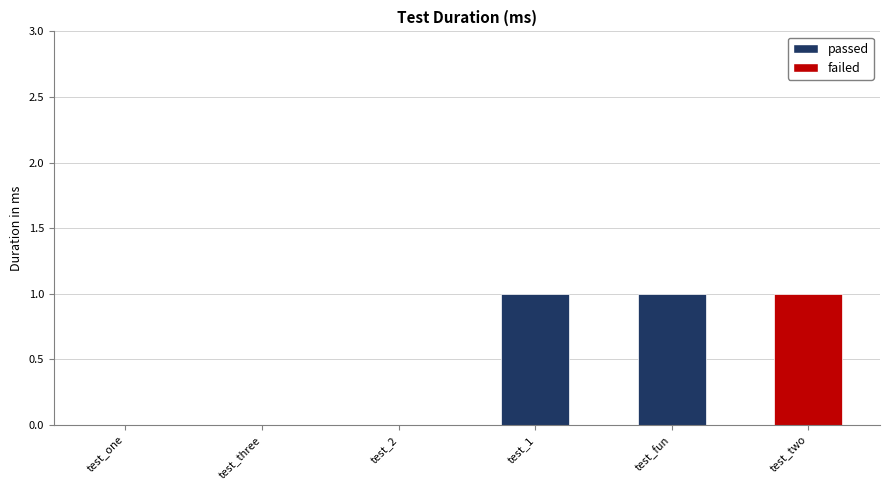

Reading right to left, what are all the values shown in this chart?

test_two=1	test_fun=1	test_1=1	test_2=0	test_three=0	test_one=0